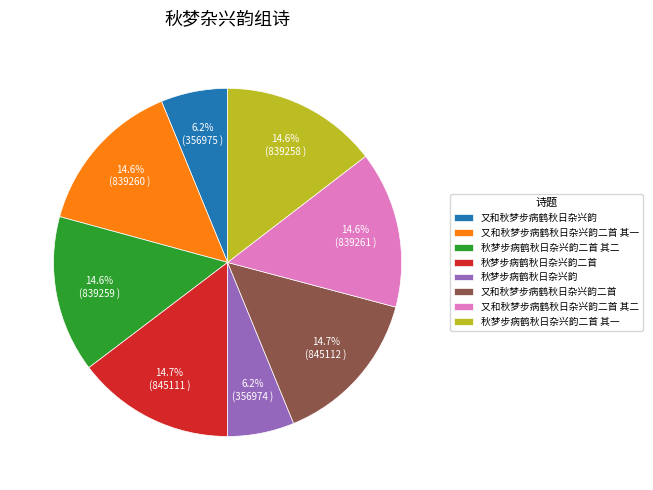

How many segments does this pie chart have?

8